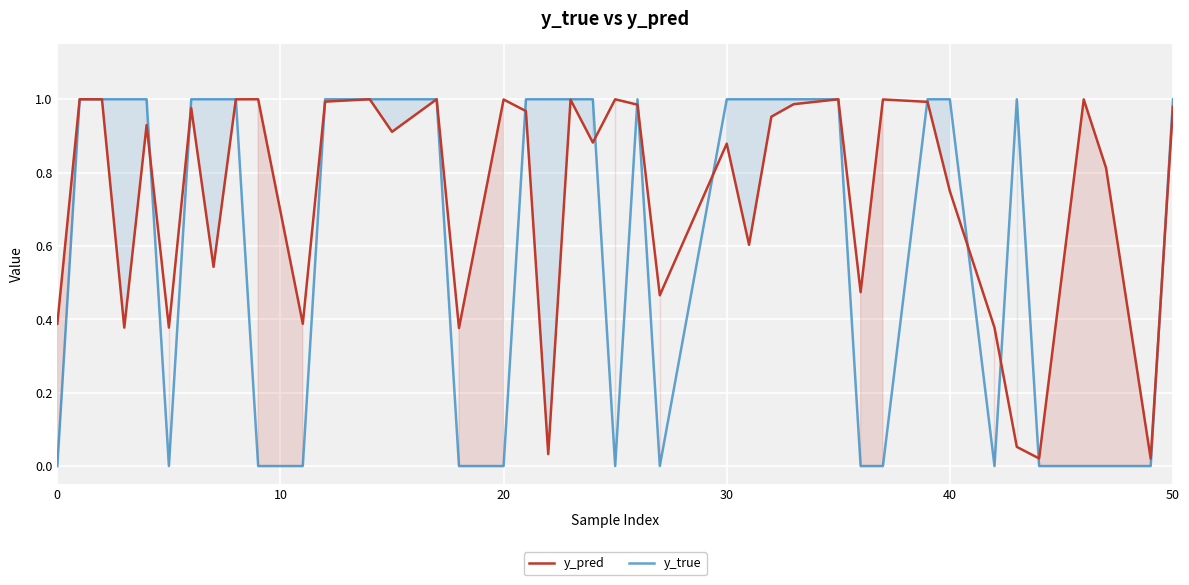

Rank the series by their average value, from highest to lowest.

y_pred, y_true